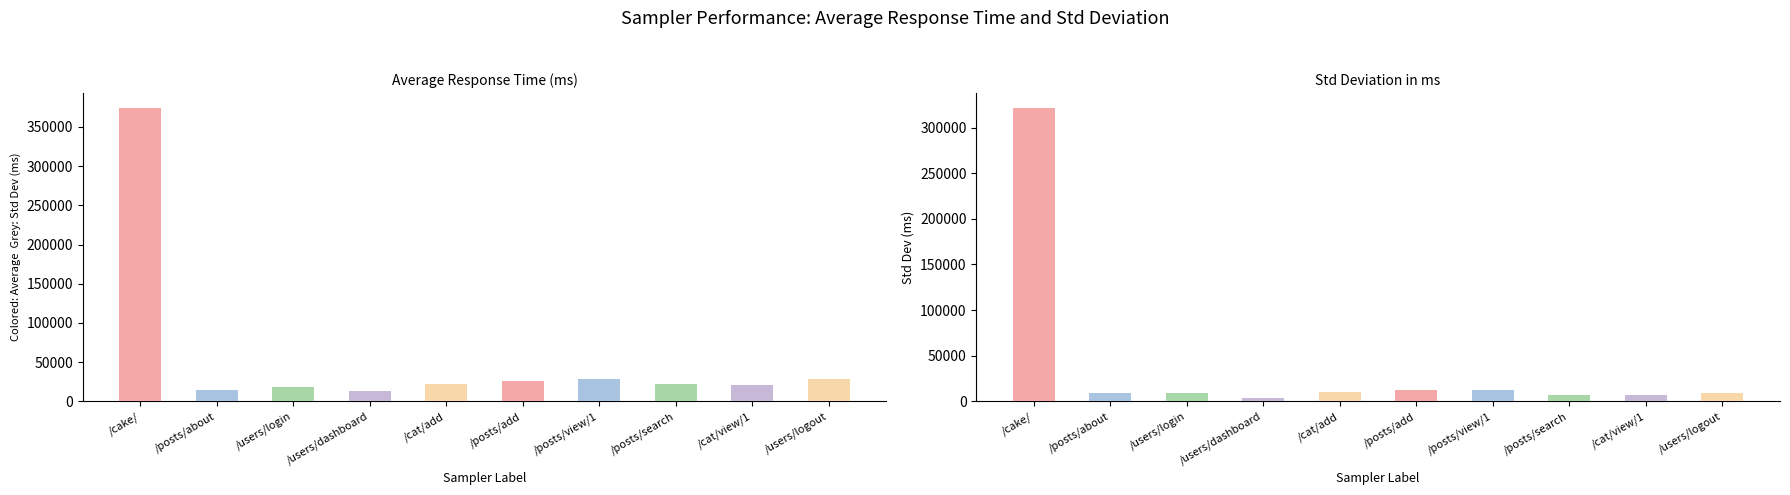

Reading left to right, transcribe all the data shown in this chart.

average: /cake/=374512.0	/cake/posts/about=14848.0	/cake/users/login=18528.0	/cake/users/dashboard=13535.0	/cake/categories/add_category=22384.0	/cake/posts/add_new_post=25933.0	/cake/posts/view_post/1=28001.0	/cake/posts/search=22487.0	/cake/categories/view_category/1=20398.0	/cake/users/logout=27920.0
aggregate_report_stddev: /cake/=321653.7	/cake/posts/about=8641.4	/cake/users/login=9385.2	/cake/users/dashboard=4164.4	/cake/categories/add_category=10447.1	/cake/posts/add_new_post=12104.0	/cake/posts/view_post/1=12941.7	/cake/posts/search=6478.2	/cake/categories/view_category/1=7022.4	/cake/users/logout=9219.7